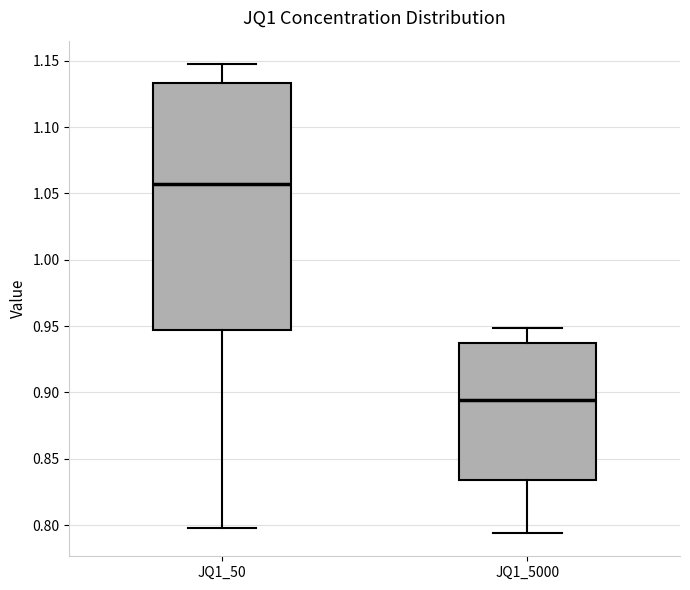

Reading left to right, transcribe this box plot: for each box, give where its median line is, the range the box spans, and where its two whiskers end, as read against the y-axis. The values are not printed on the chart, so give them approximately, as read against the axis.

JQ1_50: median 1.055, box 0.945 to 1.135, whiskers 0.800 to 1.145
JQ1_5000: median 0.895, box 0.835 to 0.935, whiskers 0.795 to 0.950